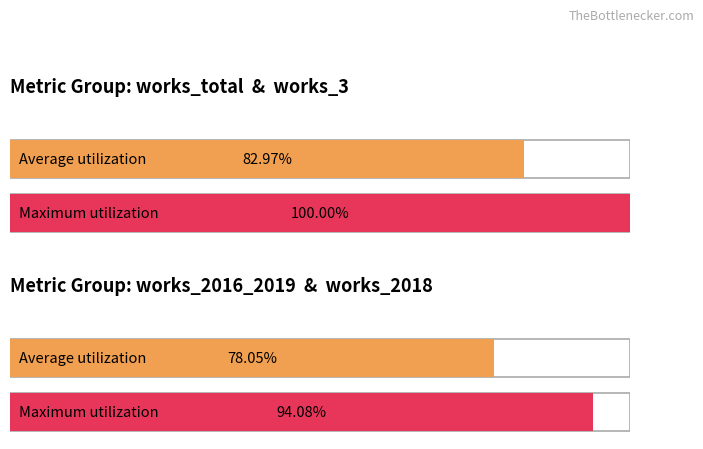

Is it true that works_total equals 1 at 1007?

False